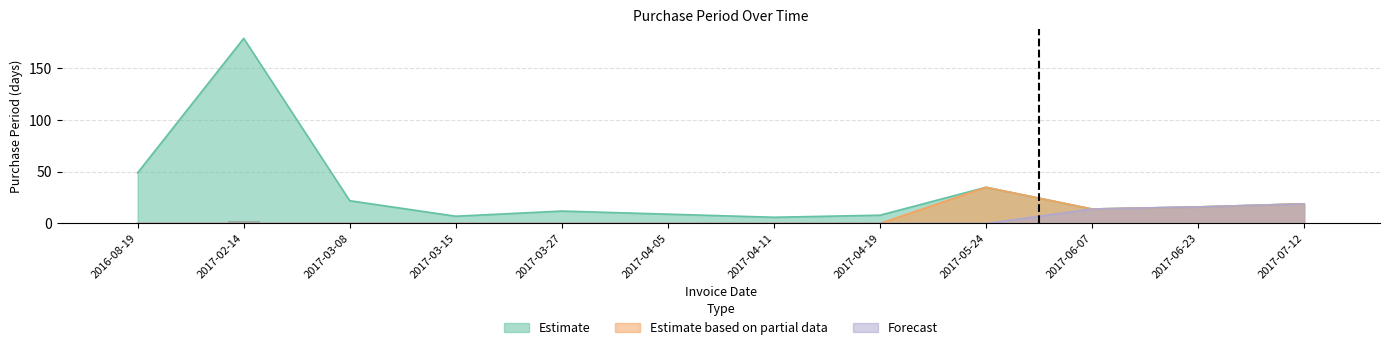

List the series in order of their peak value, lowest first.

Forecast, Estimate based on partial data, Estimate